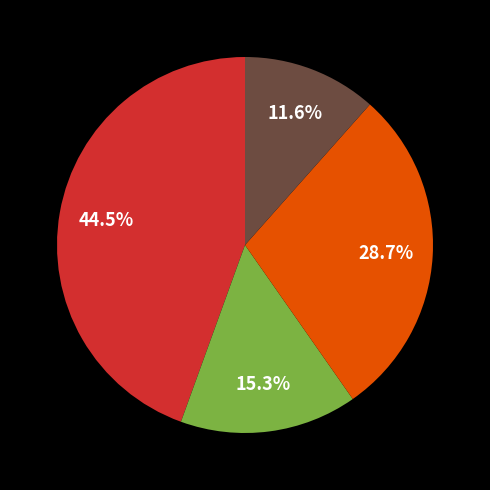

Does any single category account for the majority?

No